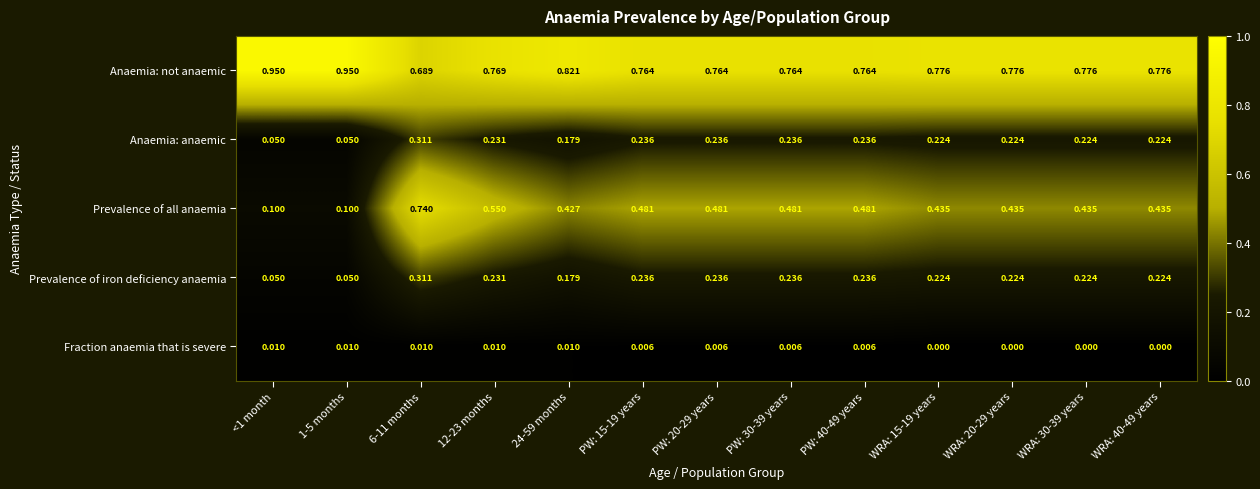

Is the value of Fraction anaemia that is severe at WRA: 20-29 years greater than the value of Prevalence of all anaemia at WRA: 40-49 years?

No